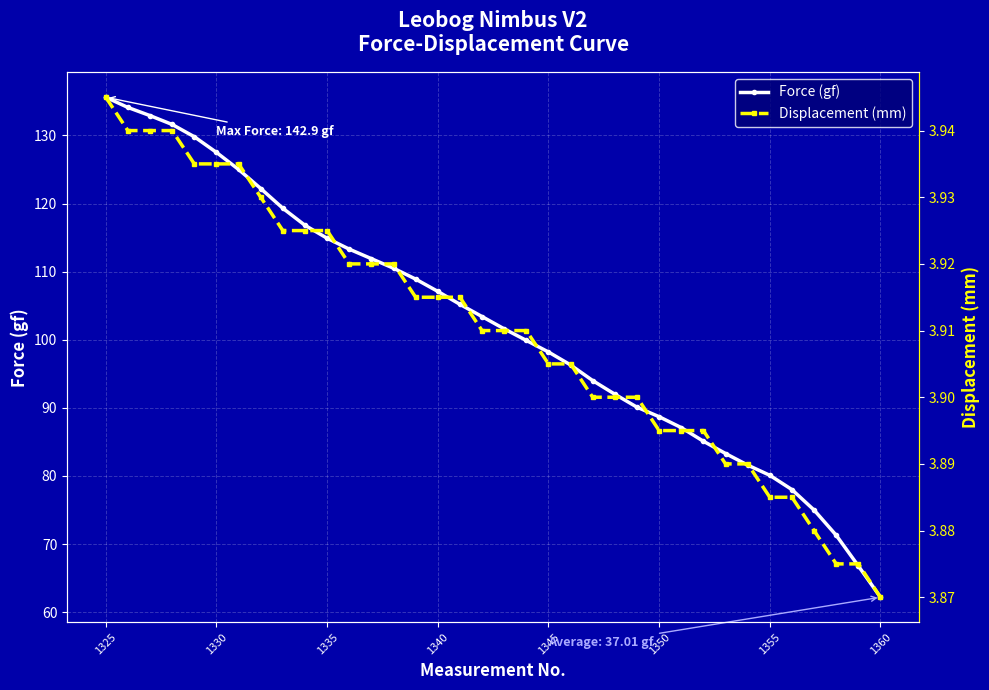

Reading left to right, transcribe all the data shown in this chart.

Force (gf): 135.6	134.1	132.9	131.6	129.8	127.5	125.0	122.2	119.3	116.8	114.9	113.3	111.9	110.5	108.9	107.1	105.2	103.4	101.6	99.9	98.2	96.3	94.0	92.0	90.1	88.7	87.1	85.1	83.3	81.6	80.1	78.0	75.0	71.3	66.8	62.2
Displacement (mm): 3.9	3.9	3.9	3.9	3.9	3.9	3.9	3.9	3.9	3.9	3.9	3.9	3.9	3.9	3.9	3.9	3.9	3.9	3.9	3.9	3.9	3.9	3.9	3.9	3.9	3.9	3.9	3.9	3.9	3.9	3.9	3.9	3.9	3.9	3.9	3.9